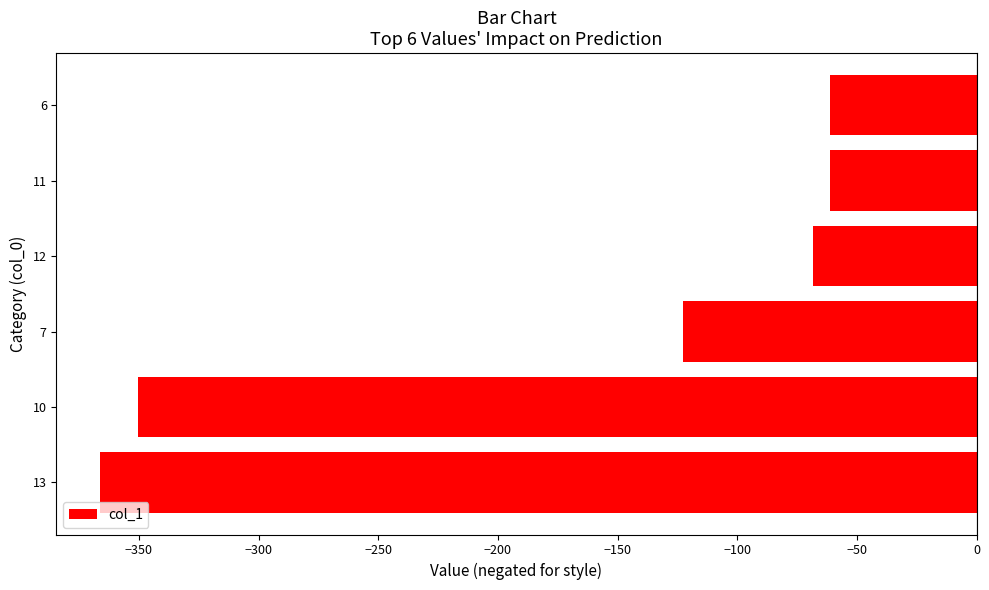

What is the change in value from 10 to 7?

+227.9